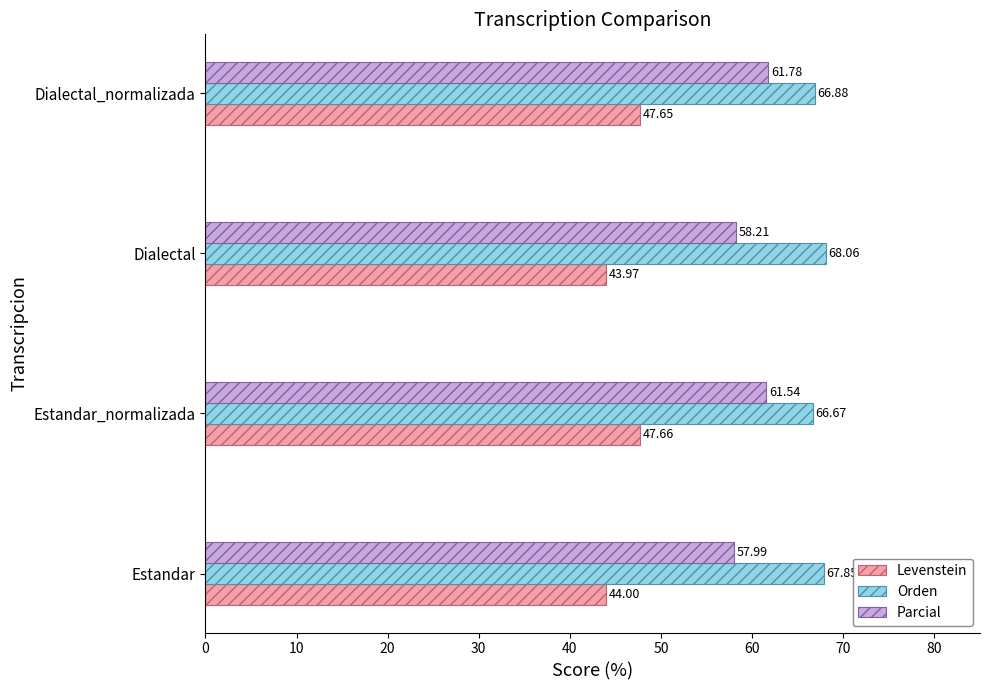

What is the spread (max minus min) of values at Dialectal_normalizada?

19.2